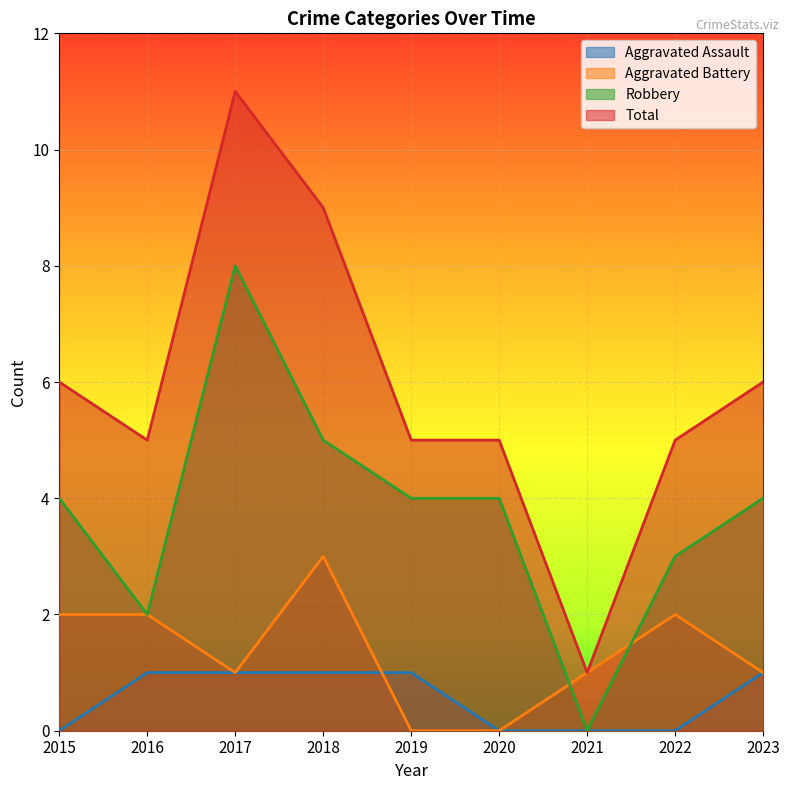

What is the sum of all Aggravated Assault values?

5